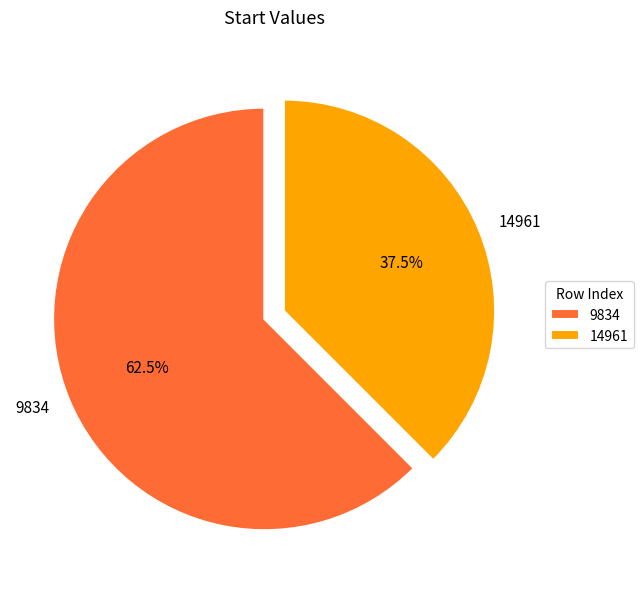

What is the majority slice?

9834